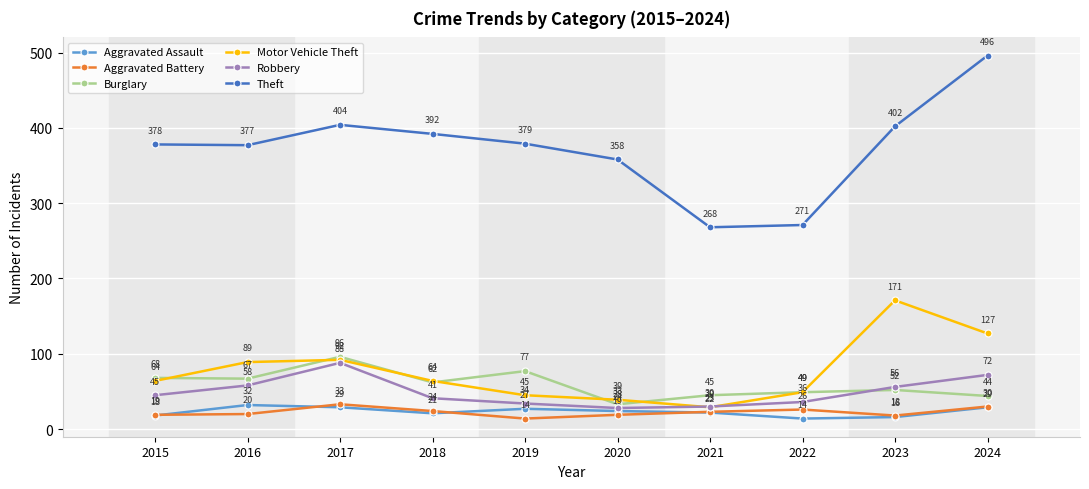

Where is the first local maximum for Robbery?

2017